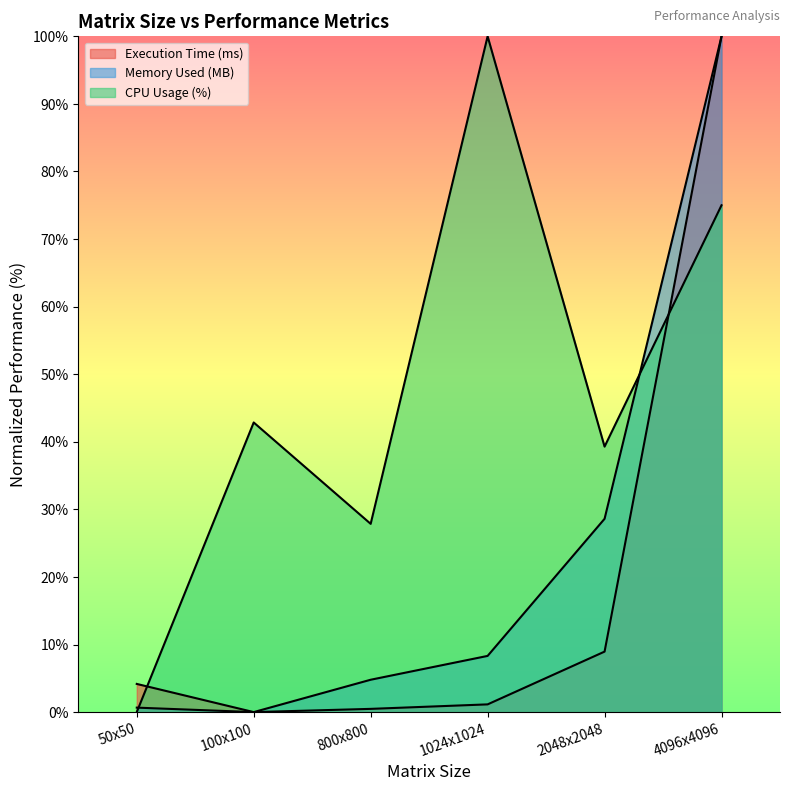

True or false: Memory Used (MB) has more than 0 points higher than both neighbors.

False